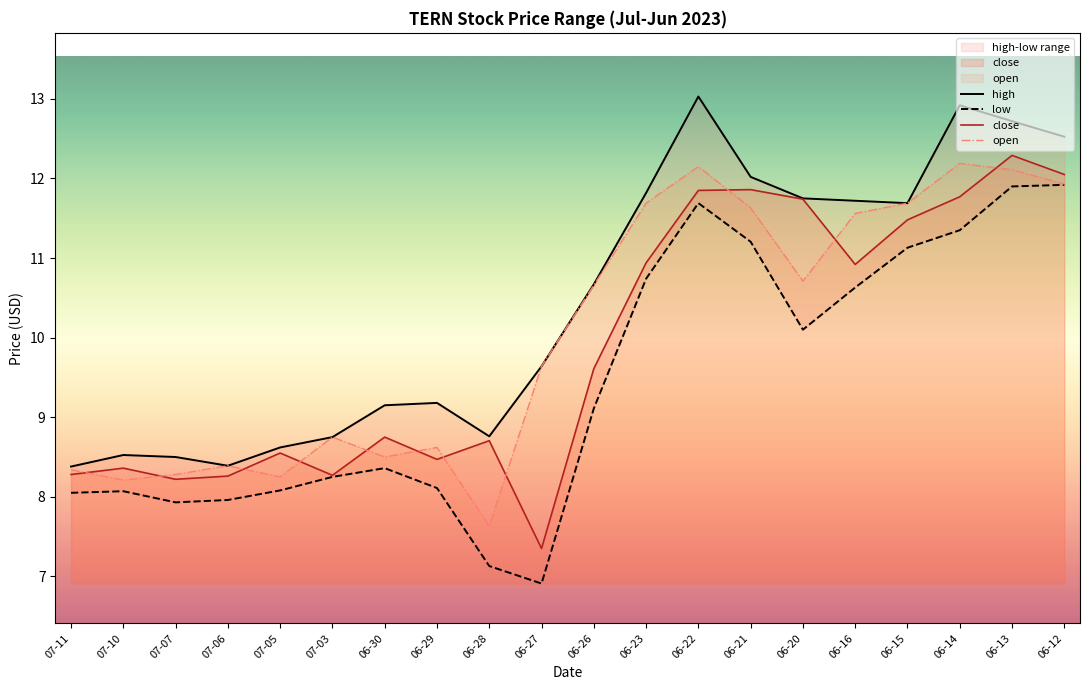

Which category has the lowest value in the open series?

06-28